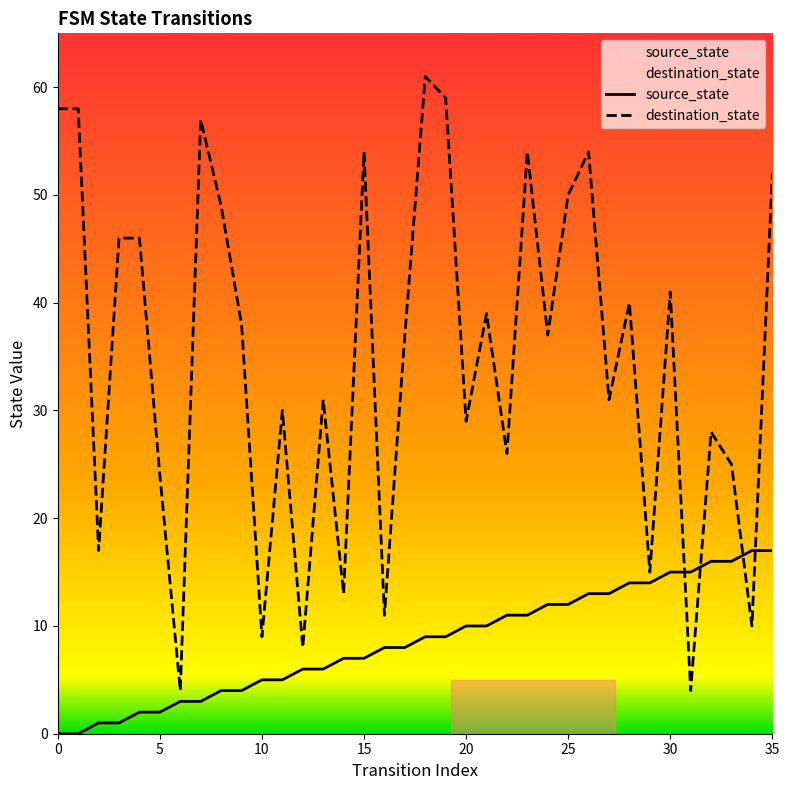

In destination_state, how many points are lower than both neighbors (excluding endpoints)?

13